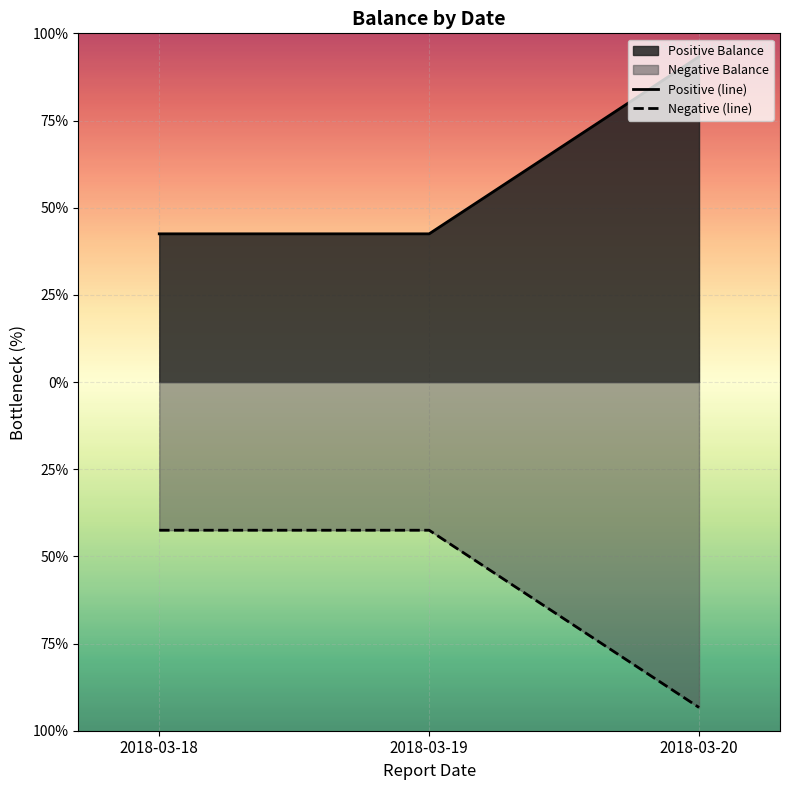

At which label does Positive (line) reach its minimum?

2018-03-18